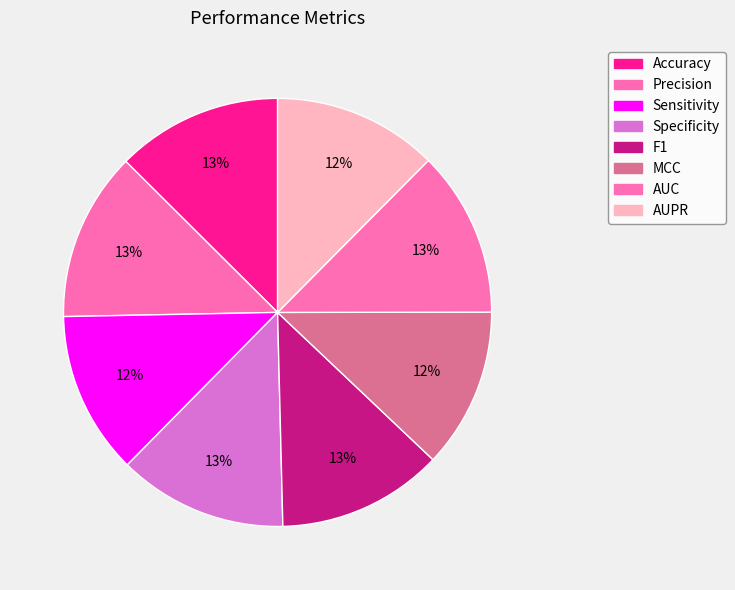

Which slice is the largest?

Specificity